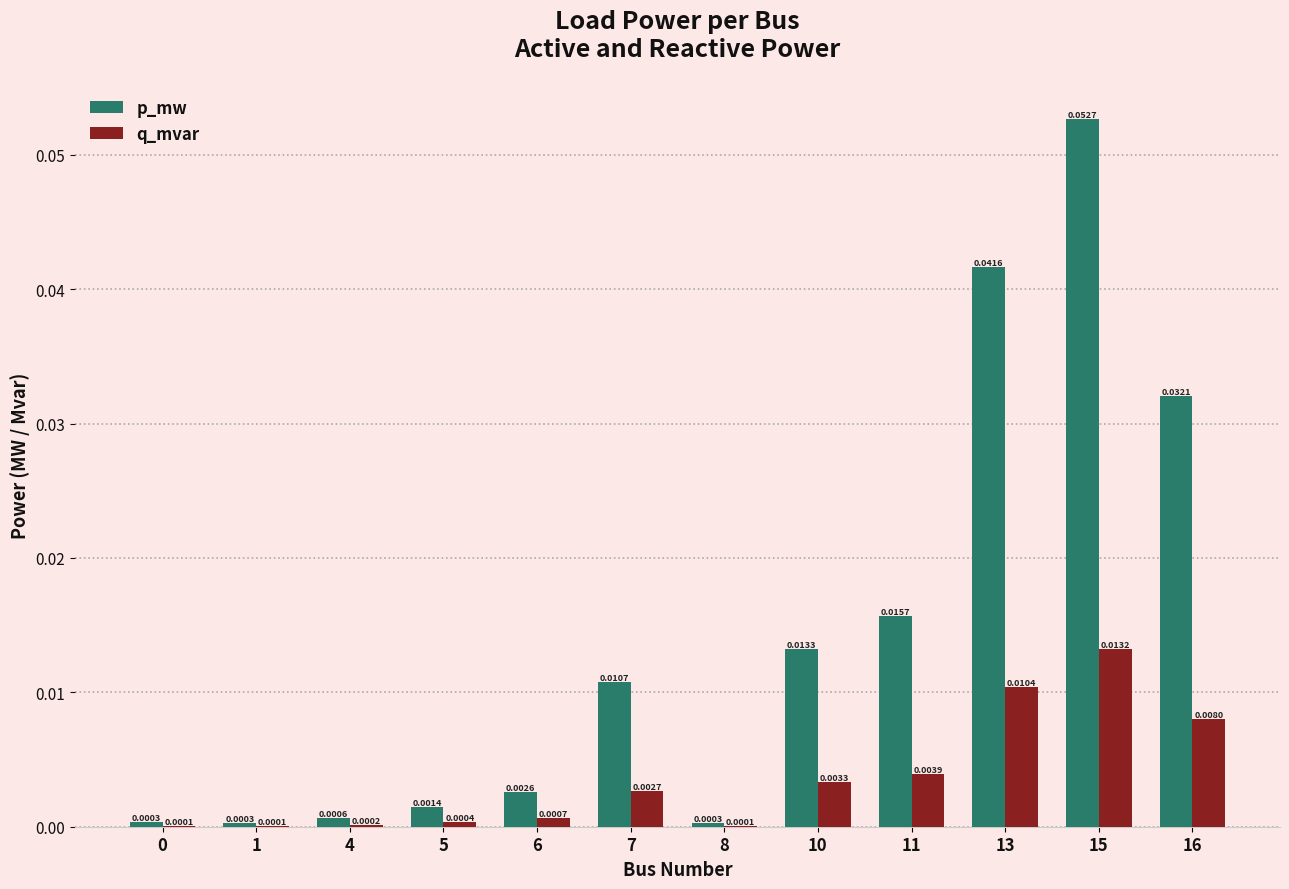

Is the value of p_mw at 1 greater than the value of q_mvar at 11?

No